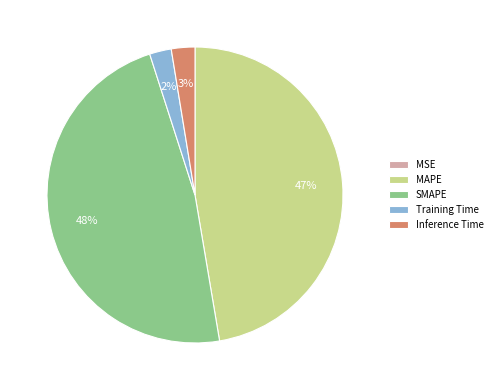

To the nearest percent, what is the difference between the largest and smallest slice percentages?

48%